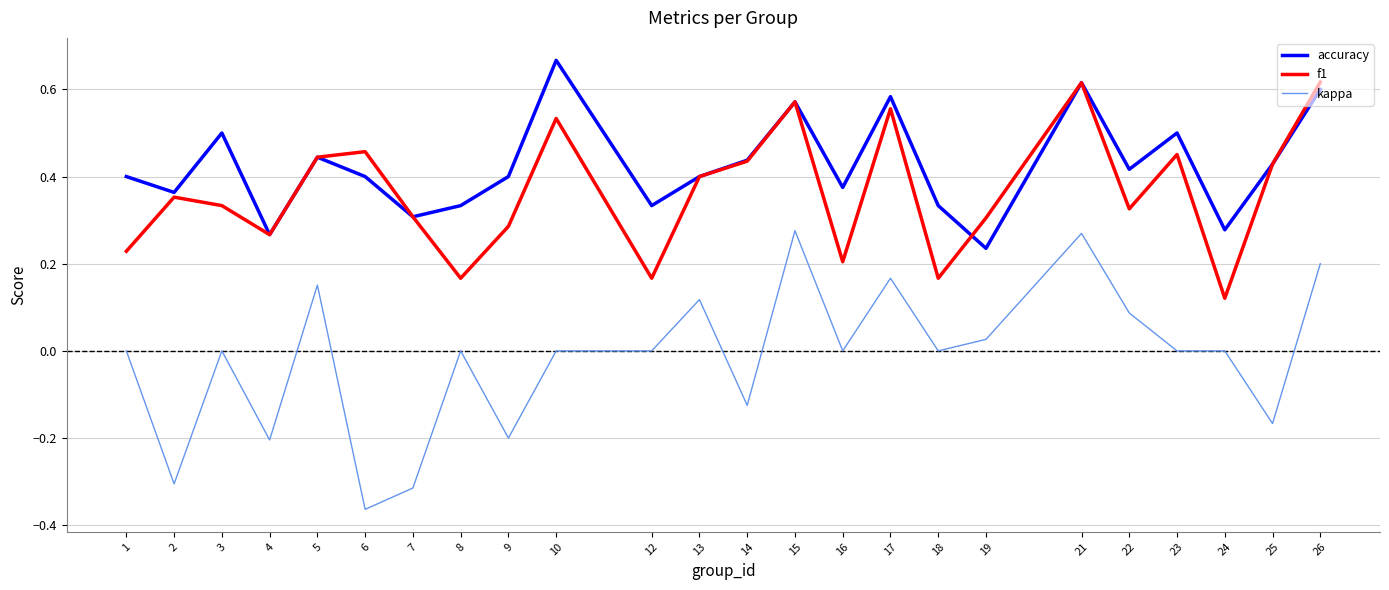

True or false: kappa and accuracy cross at least once.

False